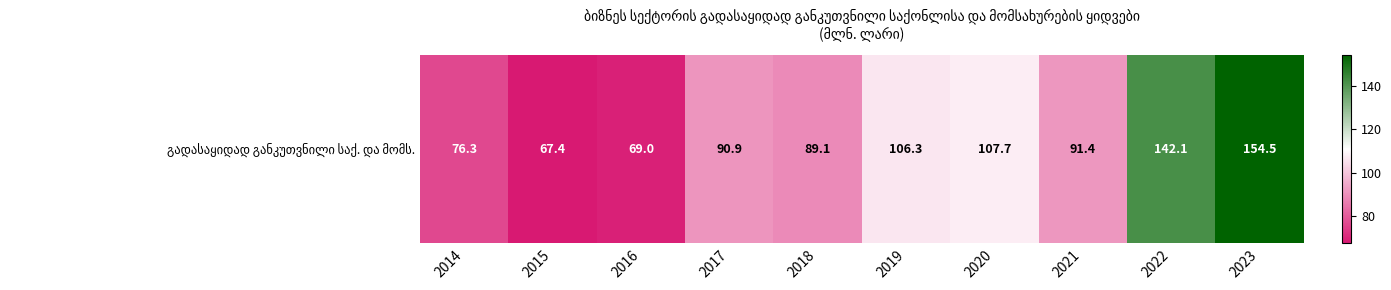

What is the smallest value displayed?

67.4